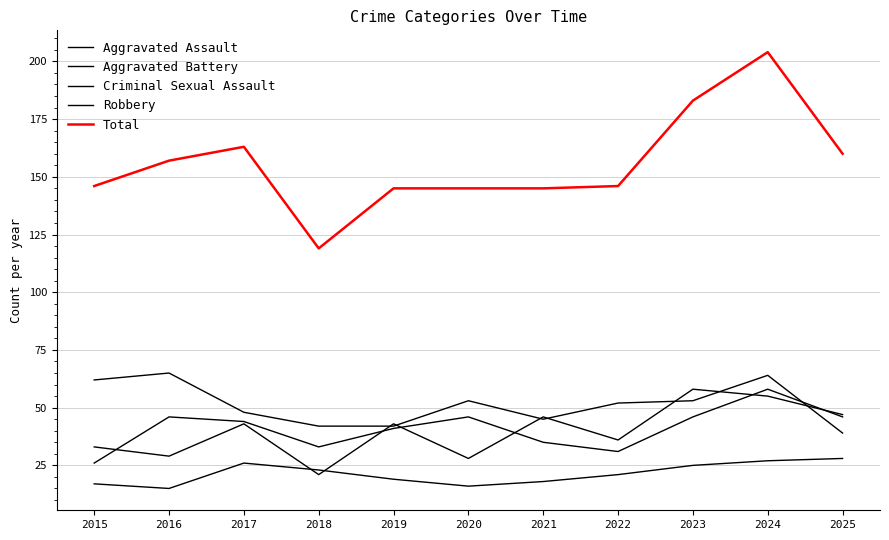

Which series ends up on top after the final intersection of Aggravated Assault and Criminal Sexual Assault?

Aggravated Assault